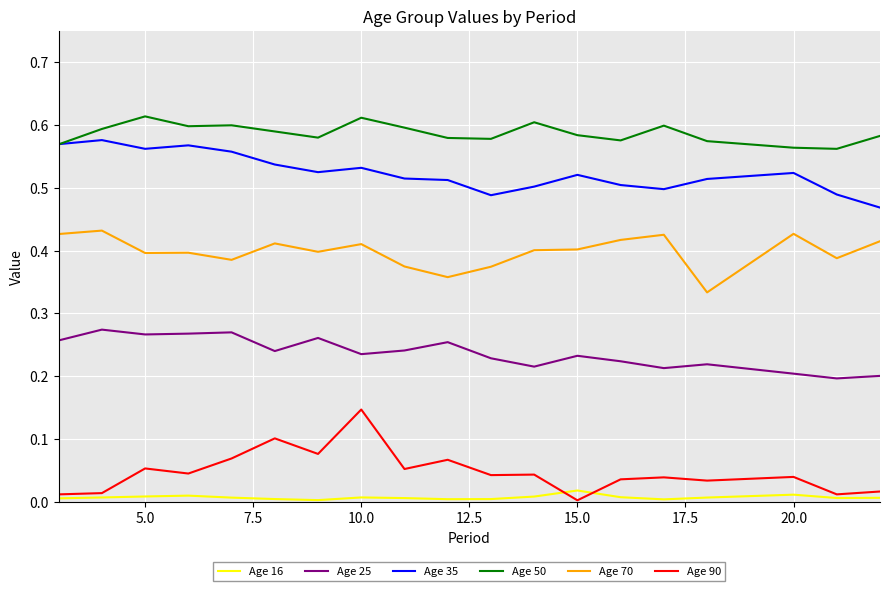

Rank the series by their maximum value, from lowest to highest.

Age 16, Age 90, Age 25, Age 70, Age 35, Age 50